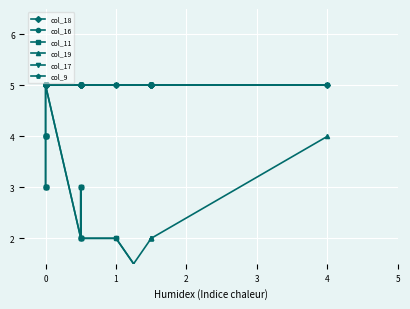

What is the sum of all col_9 values?

100